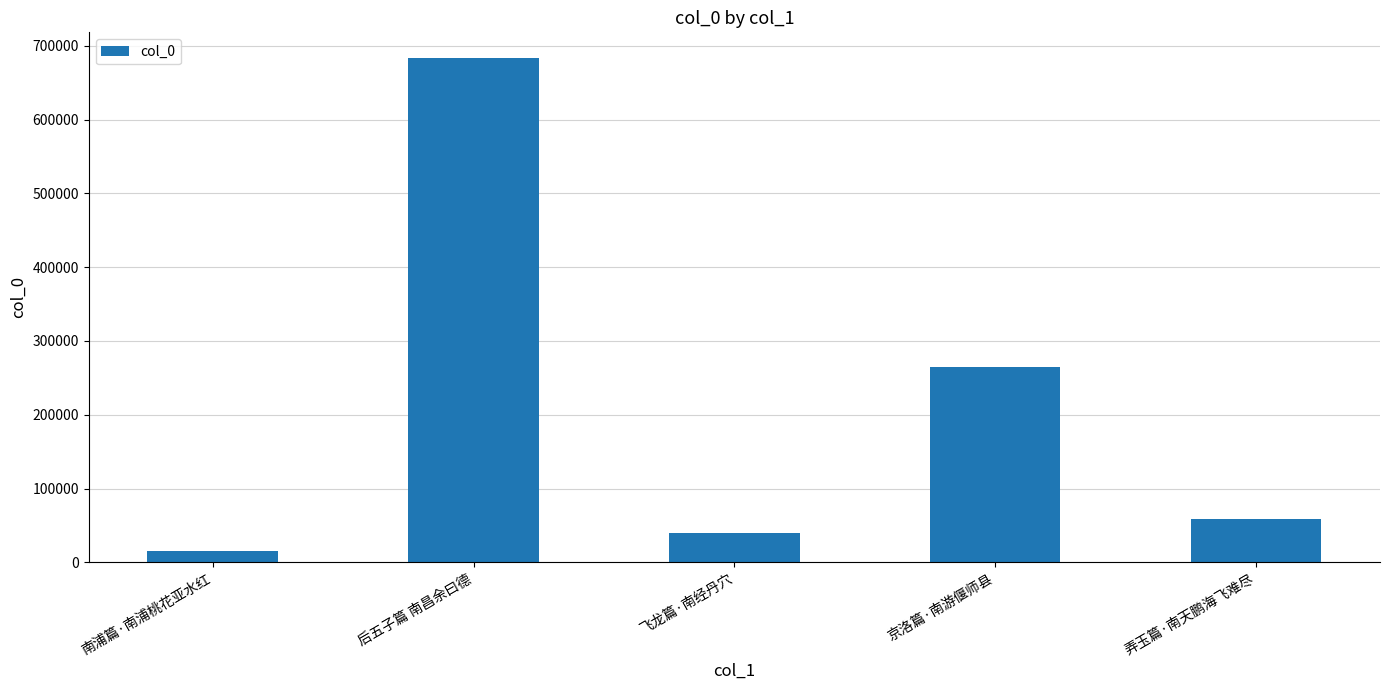

What is the average value?

212628